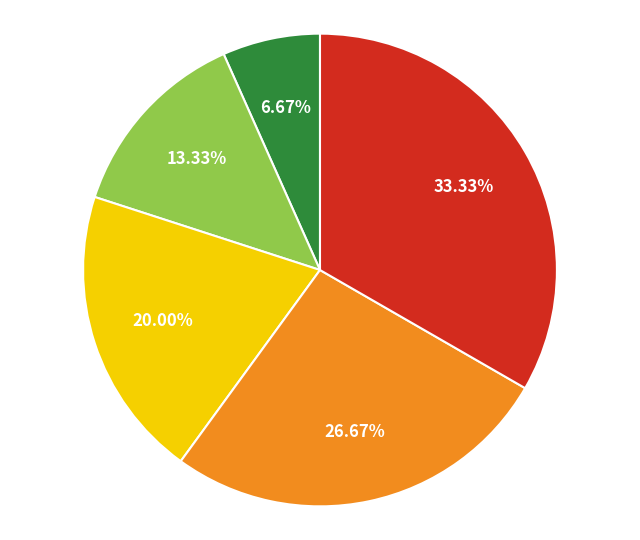

Is there any slice that represents more than half of the pie?

No